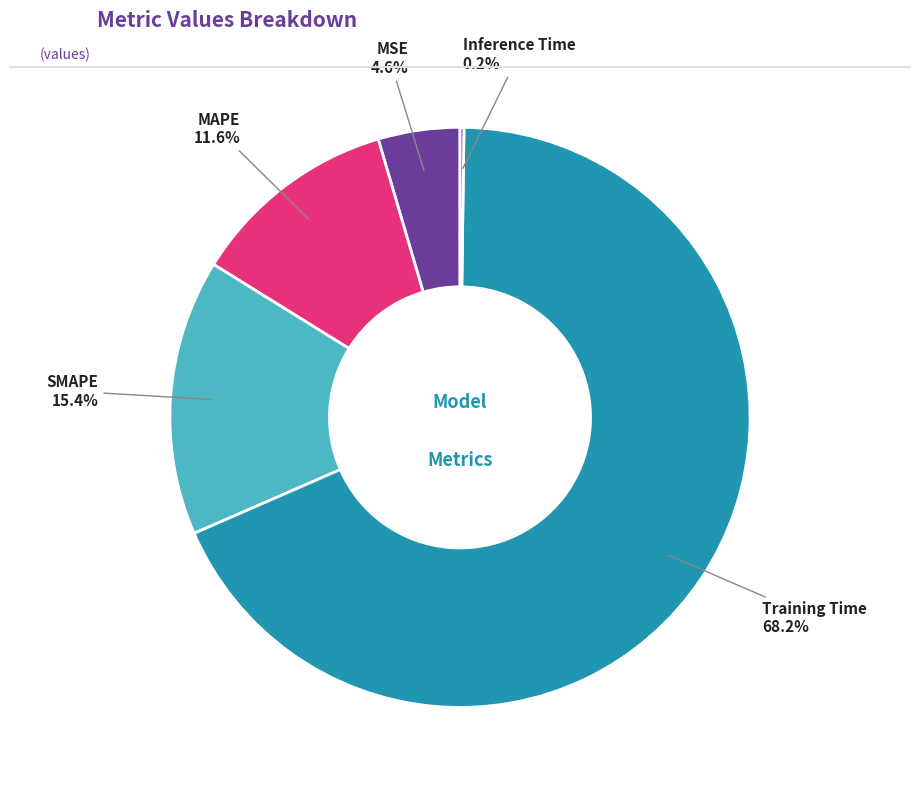

To the nearest percent, what portion does Training Time represent?

68%